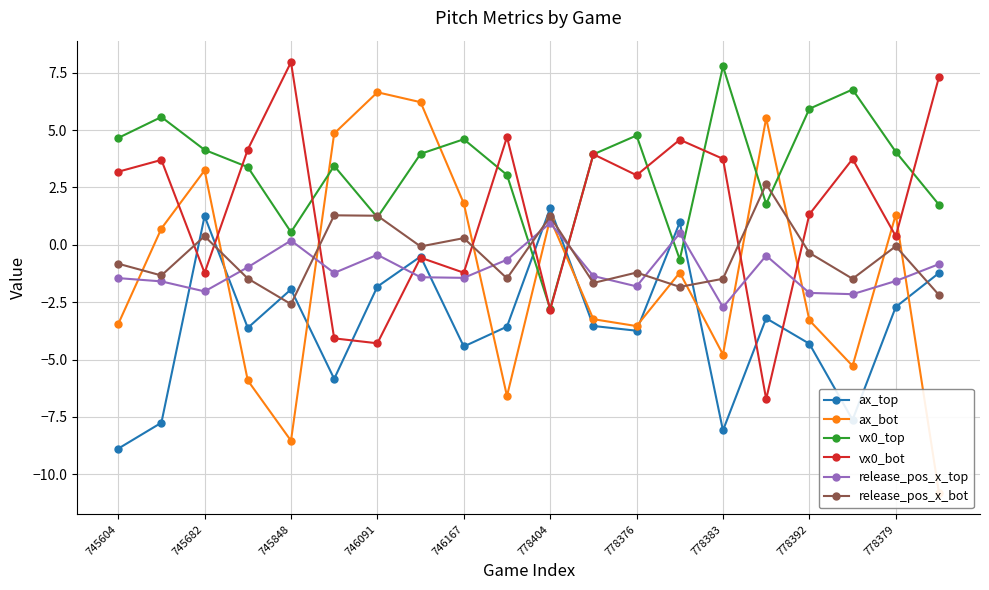

What is the minimum value for ax_top?

-8.9